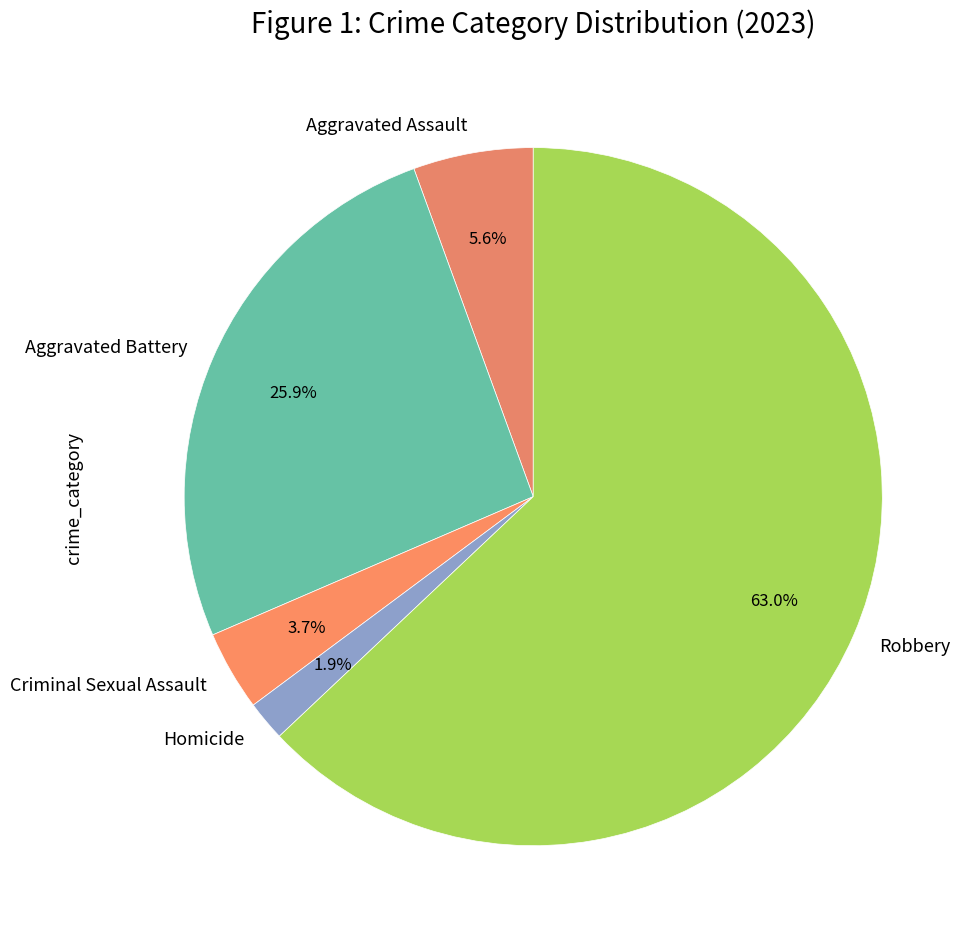

How many slices are in this pie chart?

5